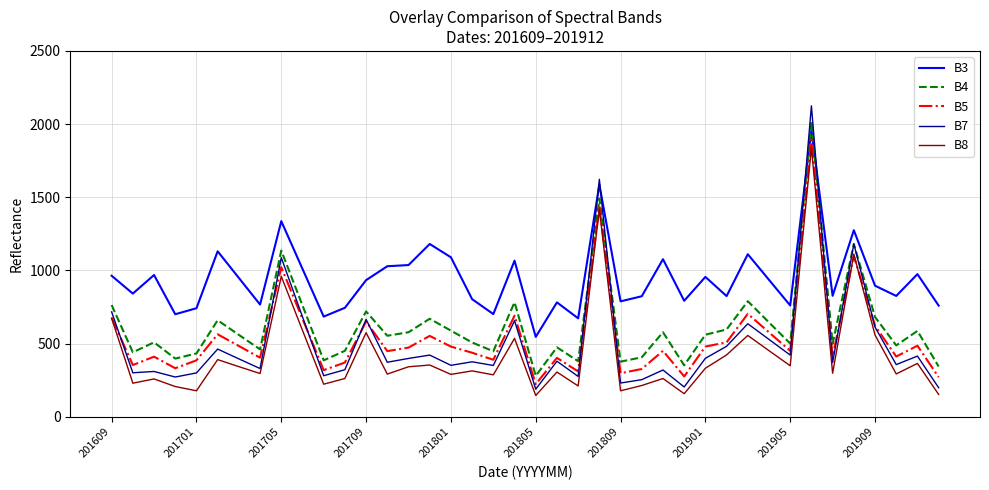

Which series has the widest spread of values?

B7